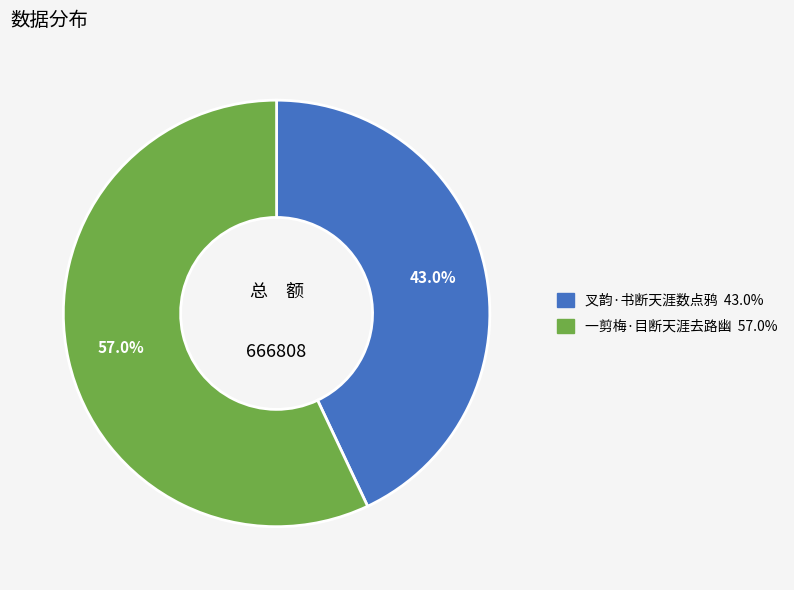

Is there a majority slice in this chart?

Yes